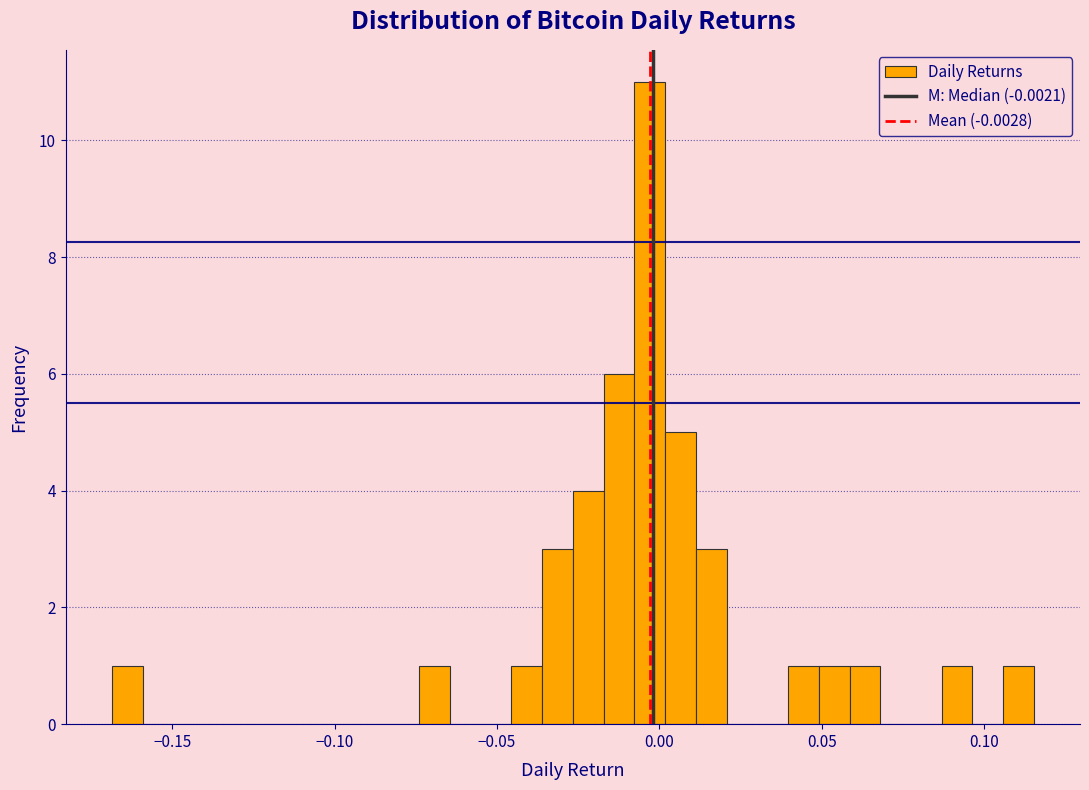

Around what value on the x-axis is the tallest bar? Give the approximate position of its centre, as read against the axis.

-0.005